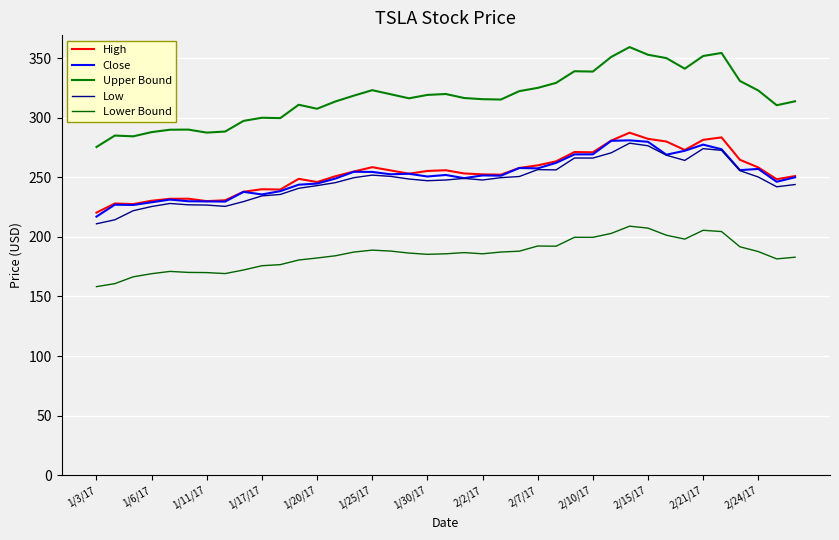

Reading right to left, what are all the values shown in this chart?

High: 251.0	248.4	258.2	264.7	283.5	281.4	272.9	280.0	282.2	287.4	280.8	271.0	271.2	263.4	260.0	257.8	252.2	252.4	253.2	255.9	255.3	253.0	255.7	258.5	254.8	250.9	246.0	248.7	239.7	240.0	237.9	230.7	230.0	232.0	231.9	230.3	227.5	228.0	220.3
Close: 250.0	246.2	257.0	256.0	273.5	277.4	272.2	269.0	279.8	281.0	280.6	269.2	269.2	262.1	257.5	257.8	251.3	251.6	249.2	251.9	250.6	252.9	252.5	254.5	254.6	248.9	244.7	243.8	238.4	235.6	237.8	229.6	229.7	229.9	231.3	229.0	226.8	227.0	217.0
Upper Bound: 313.8	310.5	322.8	330.8	354.3	351.7	341.1	350.0	352.8	359.2	351.0	338.7	339.0	329.2	325.0	322.3	315.2	315.5	316.5	319.9	319.1	316.2	319.7	323.1	318.5	313.6	307.5	310.8	299.6	300.0	297.3	288.4	287.5	290.0	289.9	287.9	284.3	285.0	275.4
Low: 243.9	242.0	250.2	255.6	272.6	274.0	264.1	268.5	276.4	278.6	270.5	266.1	266.1	256.2	256.4	250.6	249.7	247.7	249.1	247.7	247.1	248.5	250.8	251.8	249.6	245.5	243.0	240.8	235.6	234.4	229.6	225.6	226.7	226.9	228.0	225.4	221.9	214.3	211.0
Lower Bound: 182.9	181.5	187.6	191.7	204.5	205.5	198.1	201.4	207.3	209.0	202.9	199.6	199.6	192.2	192.3	188.0	187.3	185.8	186.8	185.8	185.3	186.4	188.1	188.9	187.2	184.1	182.3	180.6	176.7	175.8	172.2	169.2	170.0	170.2	171.0	169.1	166.5	160.7	158.2